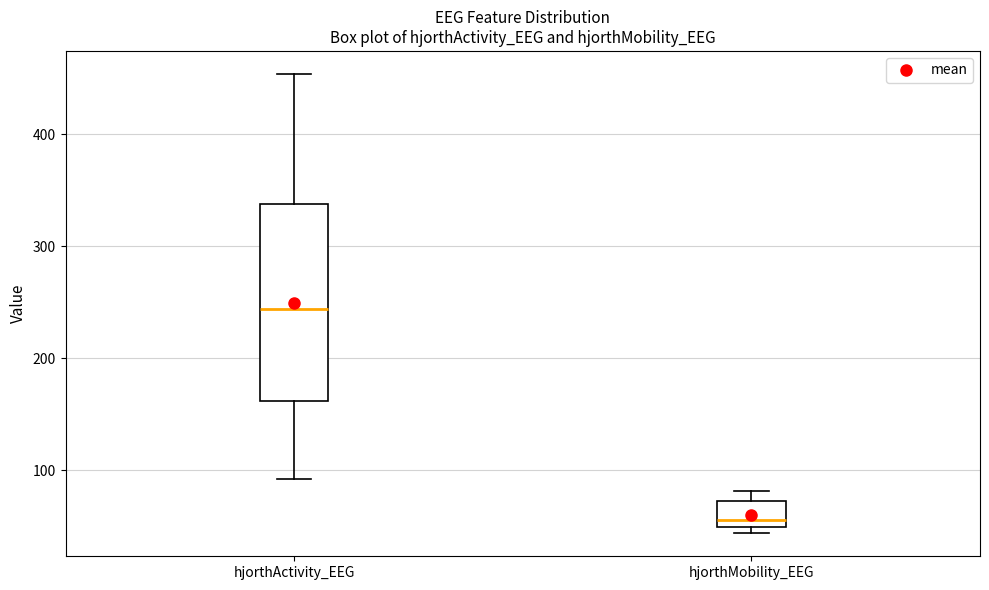

Which box's median line is the highest?

hjorthActivity_EEG